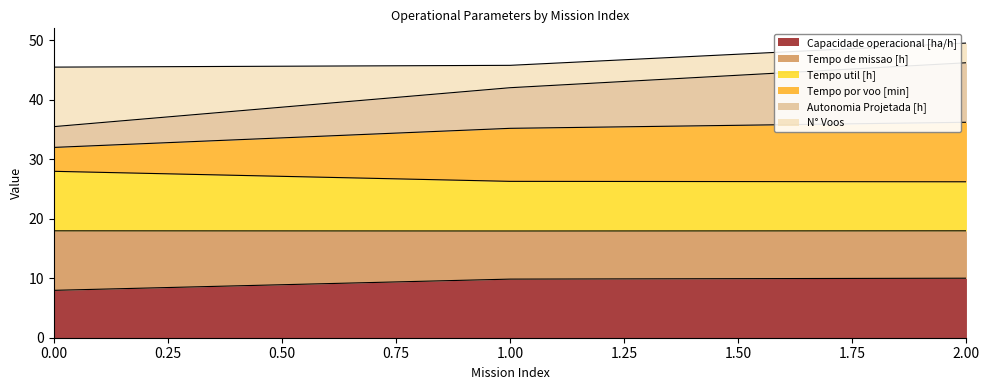

What is the lowest value of the Capacidade operacional [ha/h] series?

8.0